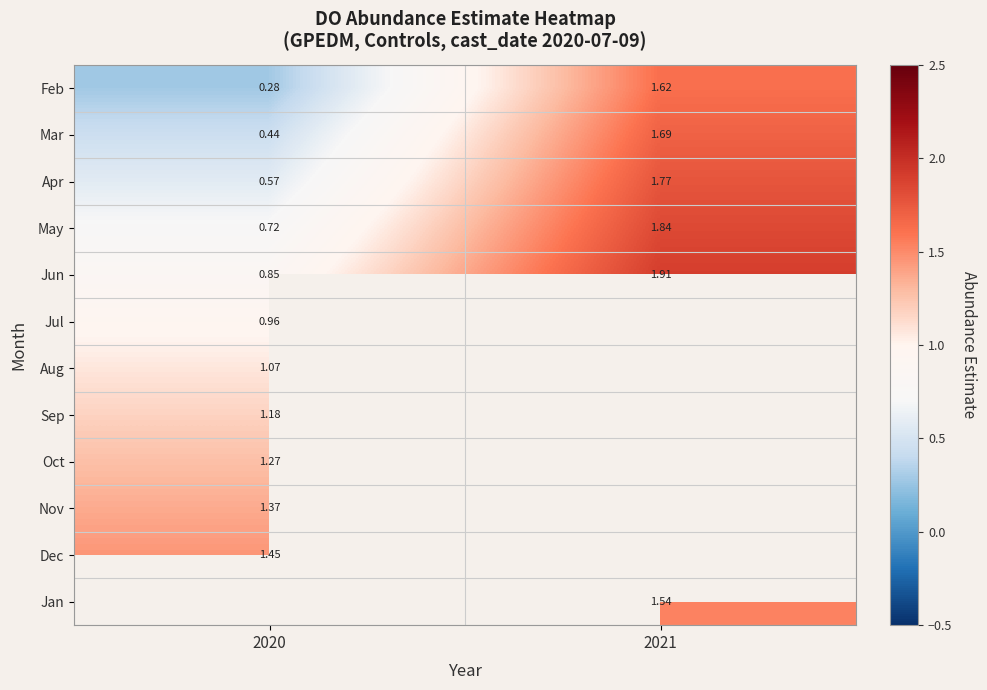

The value of Nov at 2020 is 2.4. True or false?

False